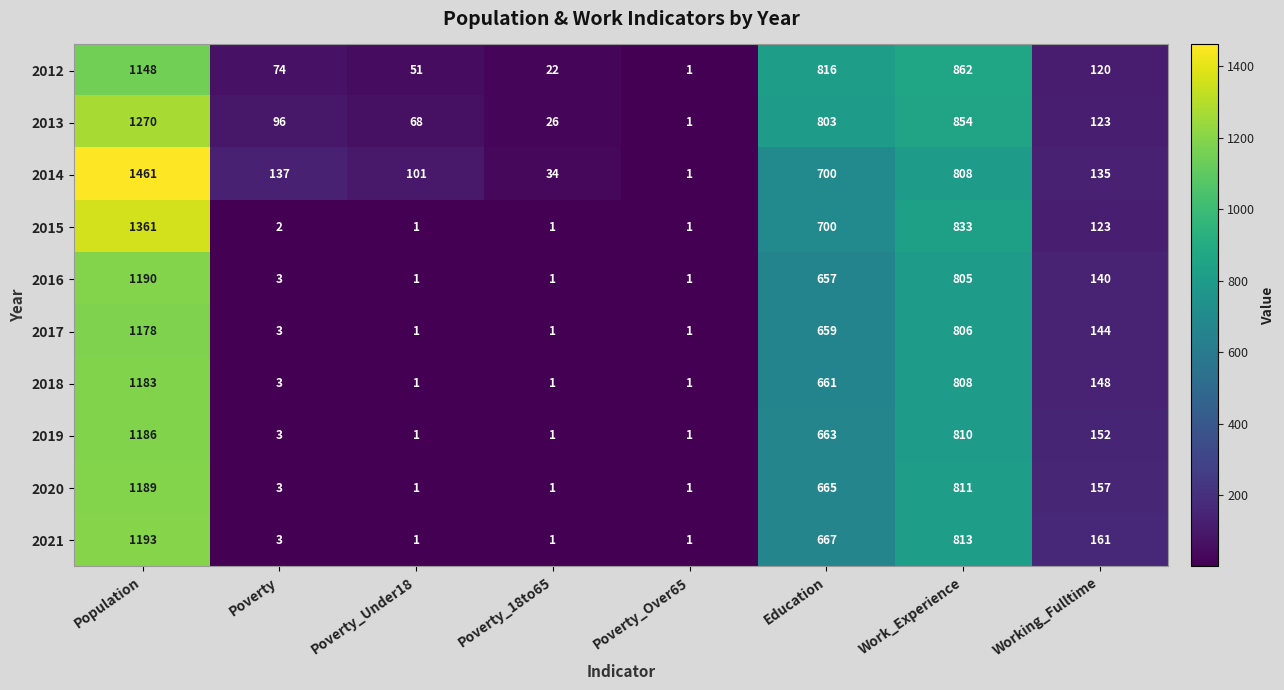

Is it true that 2021 equals 1886 at Population?

False